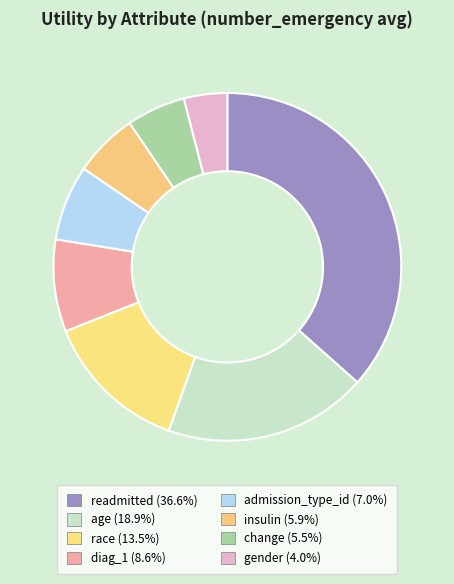

How many slices are in this pie chart?

8